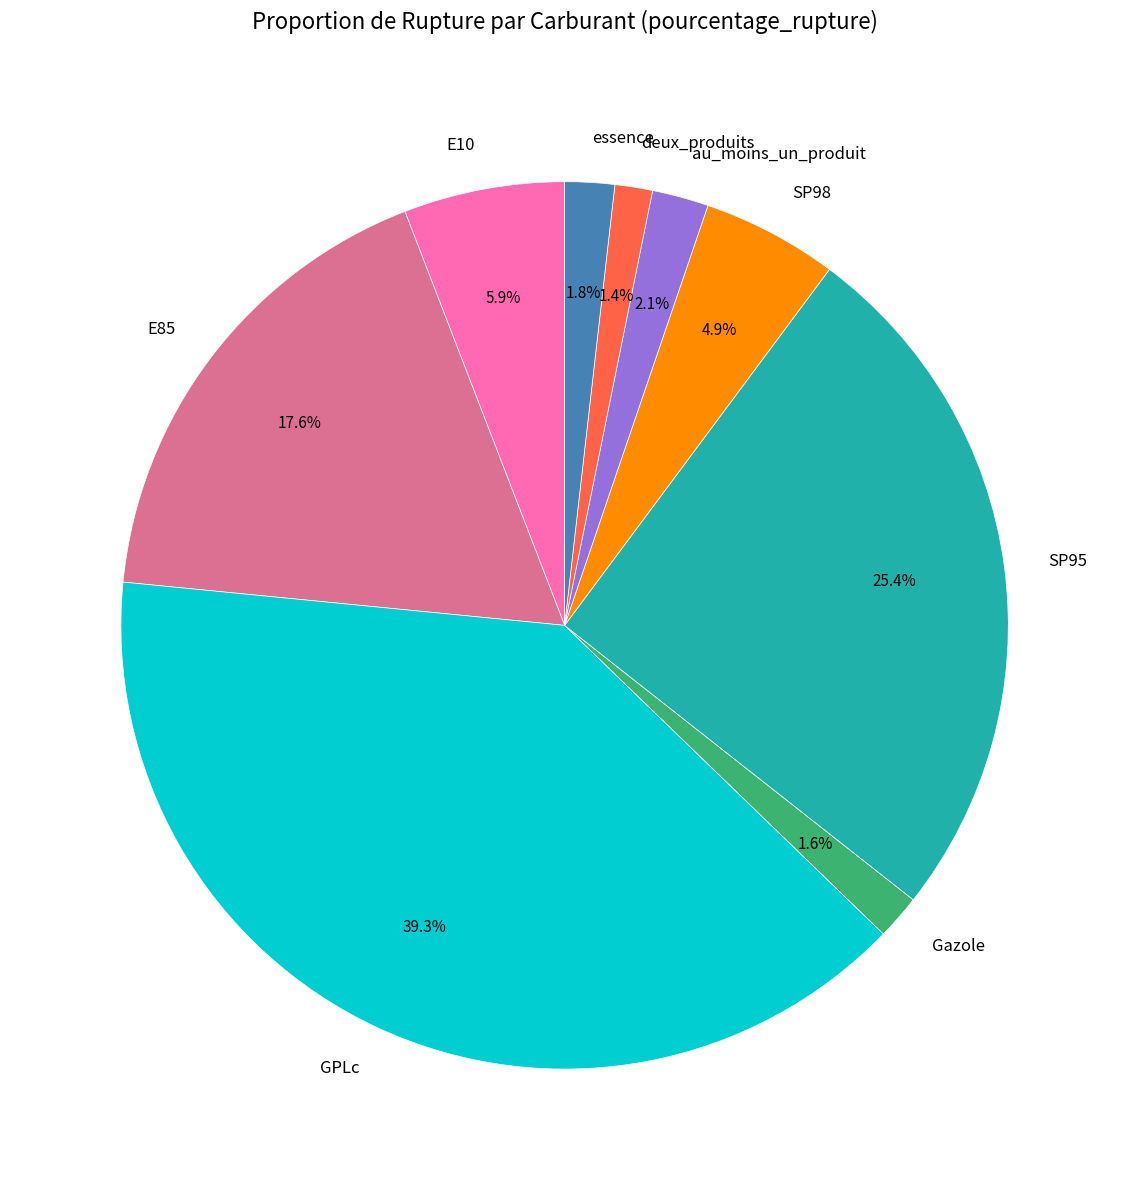

The deux_produits slice represents 1% of the pie. True or false?

True